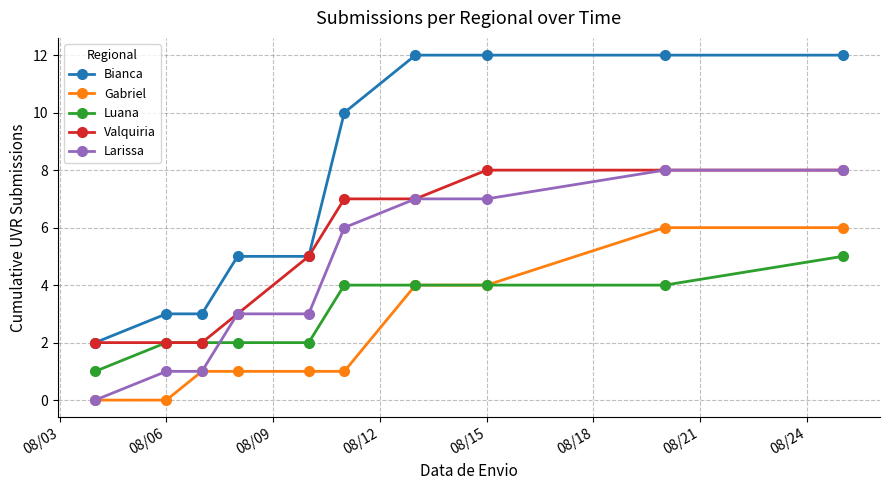

What is the value of the Bianca point at the 9th from the left?

12